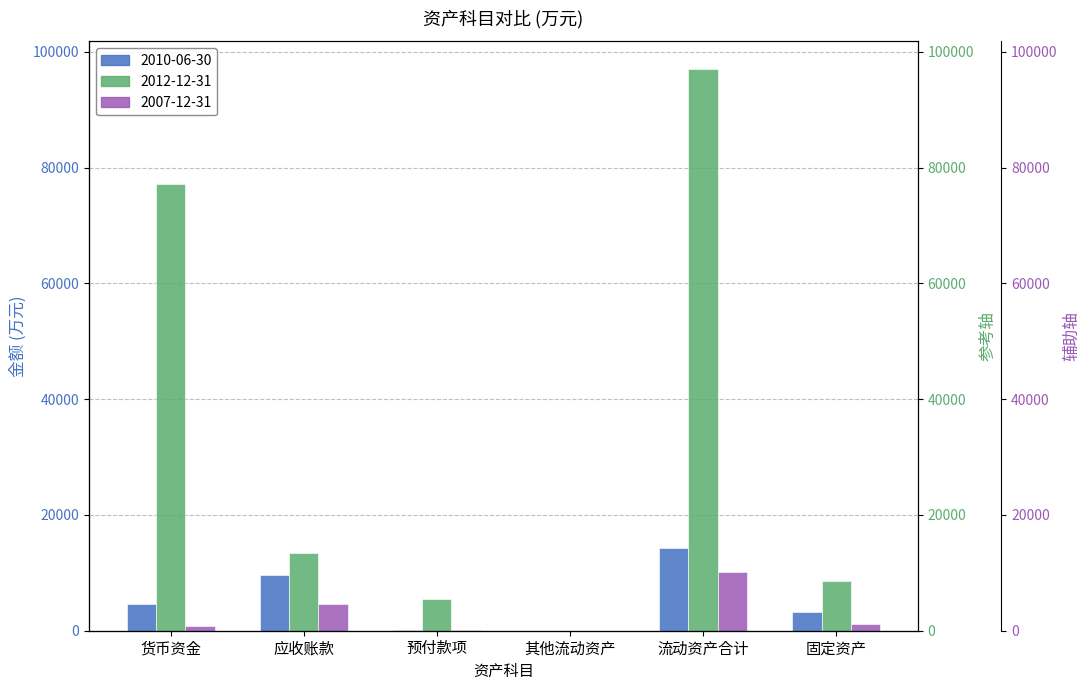

What is the spread (max minus min) of values at 预付款项?

5369